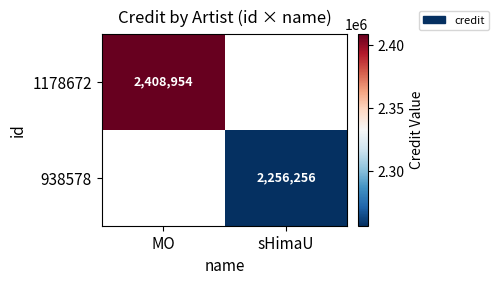

True or false: 938578 has a value of 1175622 at sHimaU.

False